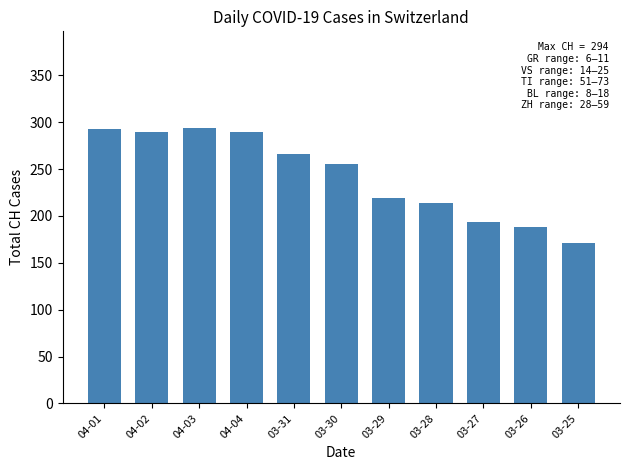

What is the maximum value shown in the chart?

294